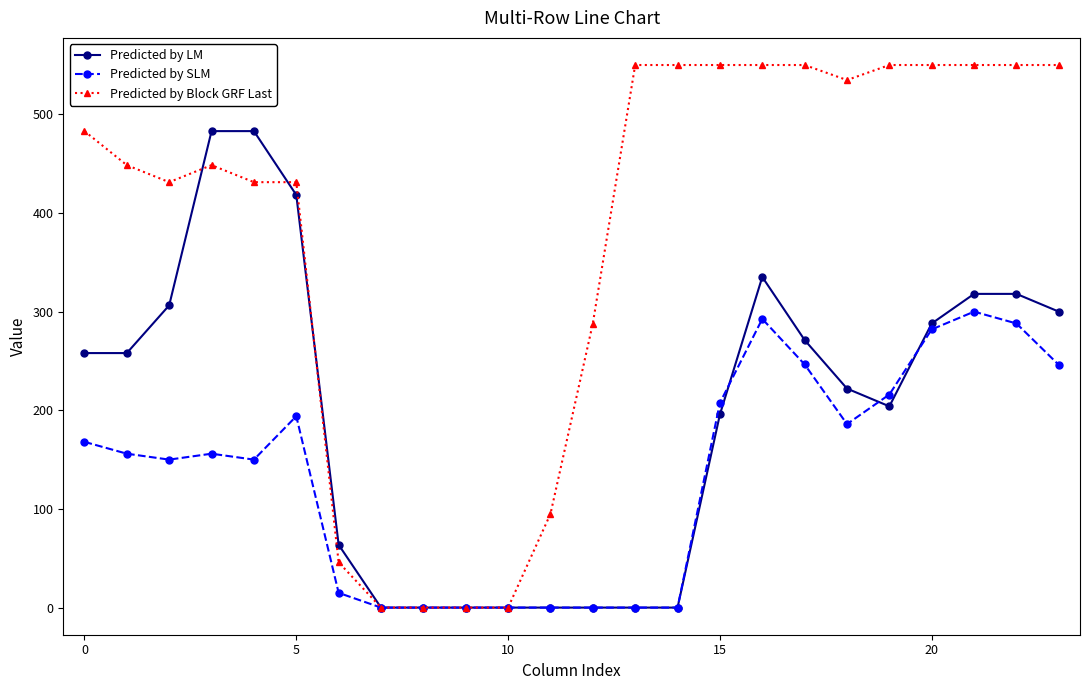

Rank the series by their average value, from lowest to highest.

Predicted by SLM, Predicted by LM, Predicted by Block GRF Last